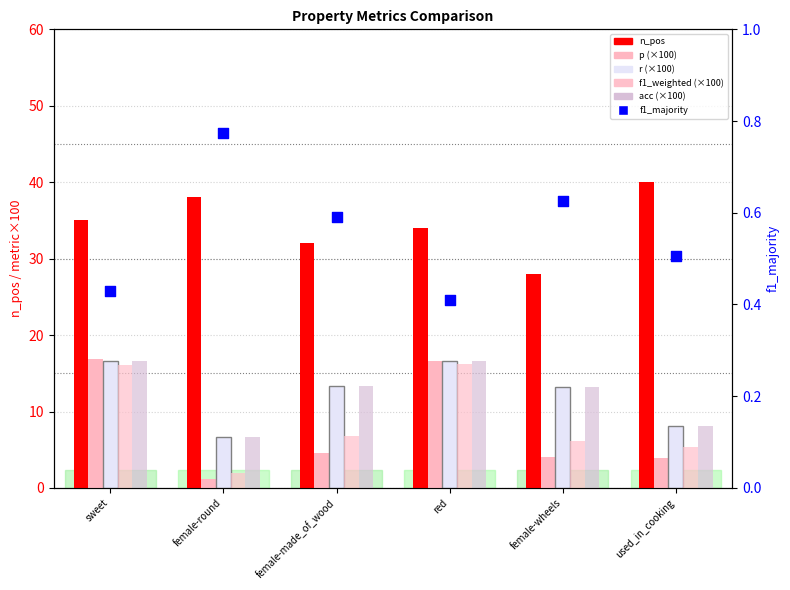

Which series contains the lowest Y value?

f1_majority